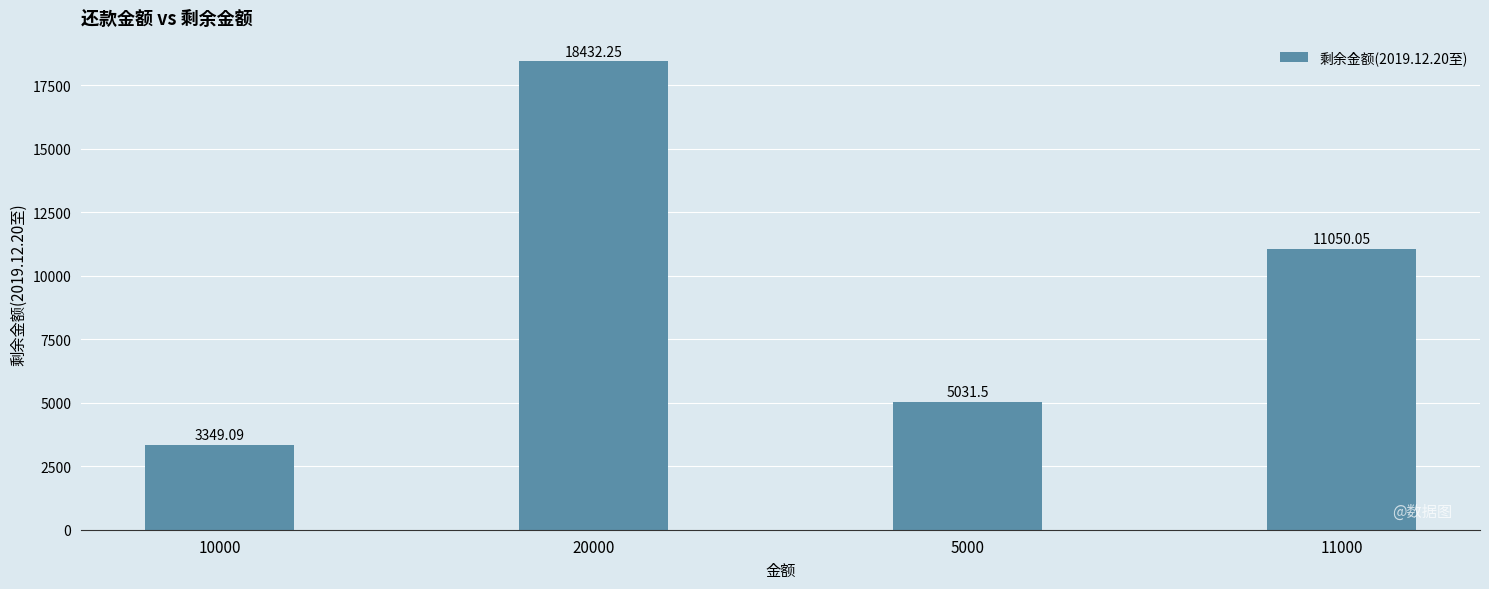

Which label corresponds to the largest value in the chart?

20000